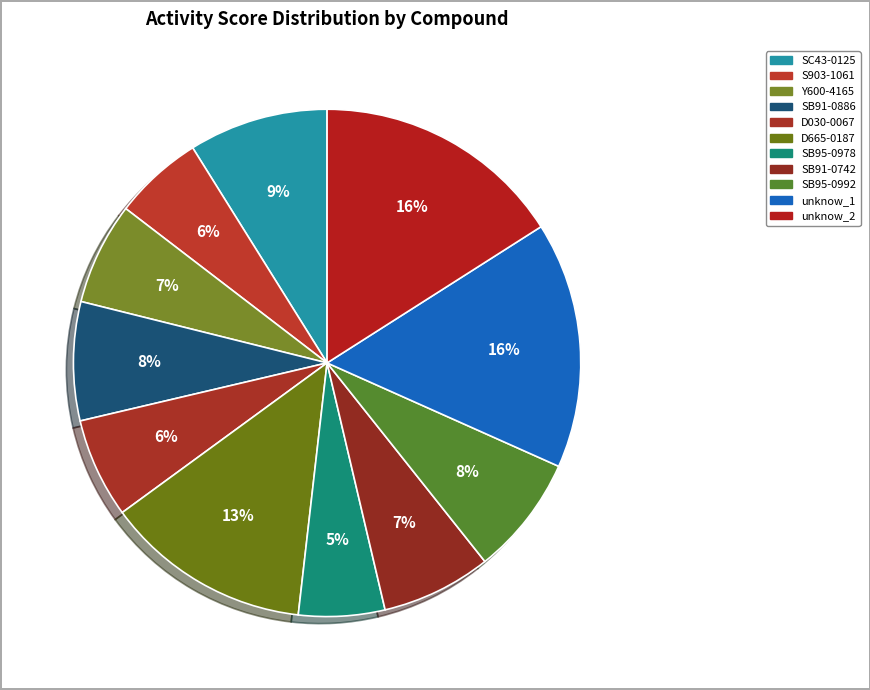

Does any single category account for the majority?

No